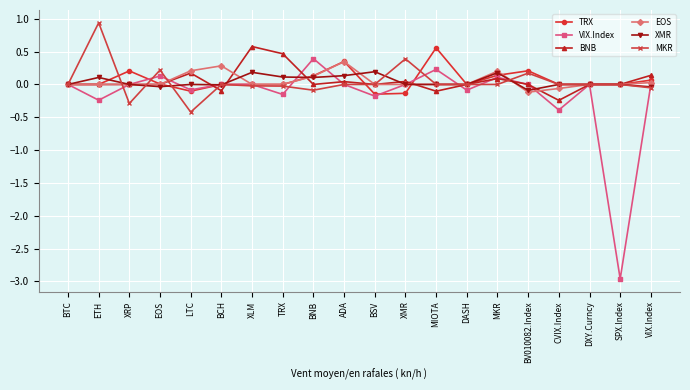

What position from the right is MKR?

6